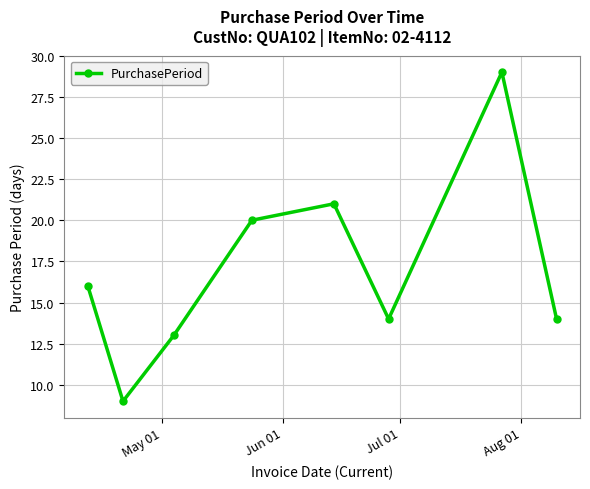

True or false: the data has more than 1 interior local peaks.

True